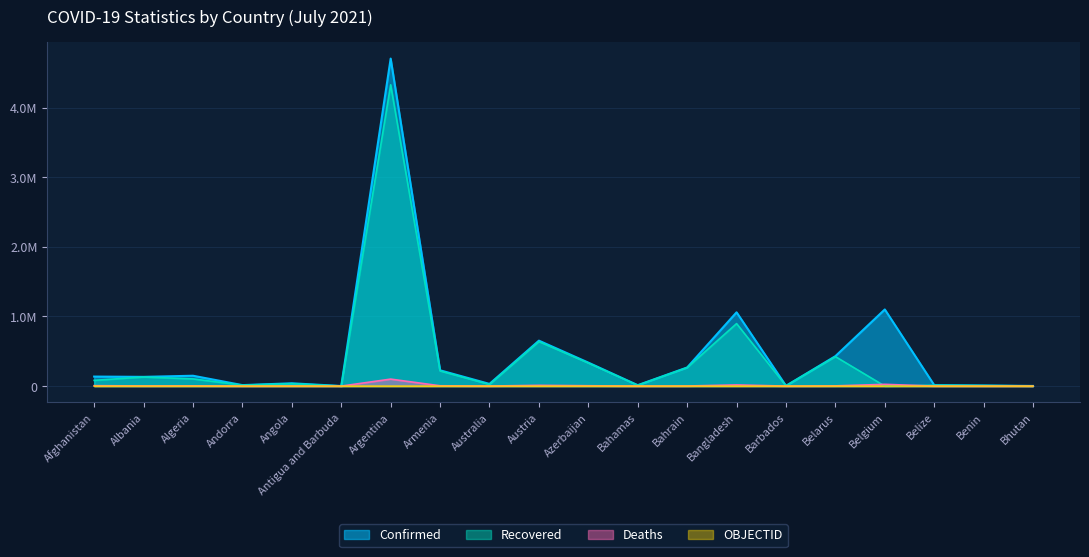

What value does the Confirmed series have at Belize?

13613